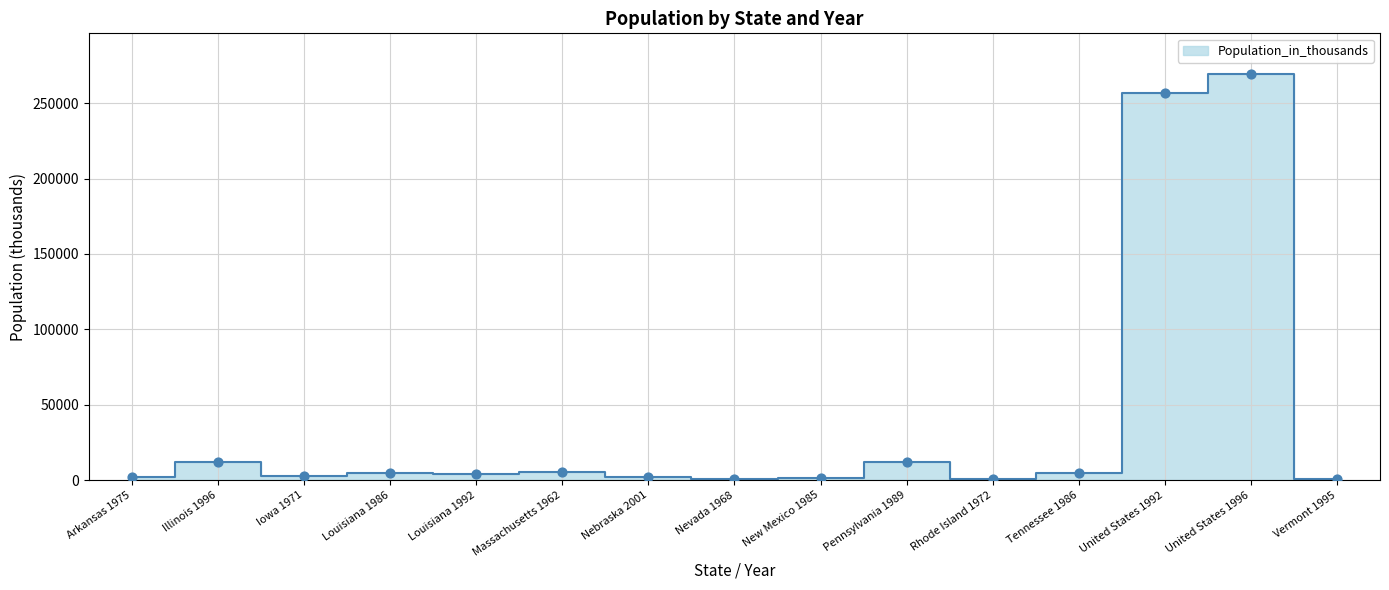

What is the change in value from Iowa 1971 to Louisiana 1992?

+1441